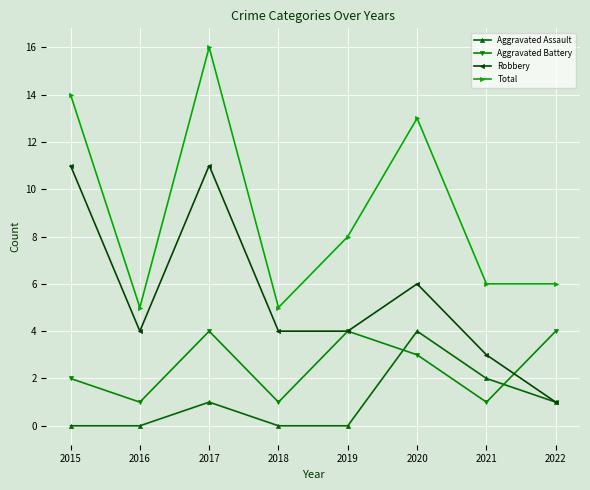

Which series has the widest spread of values?

Total